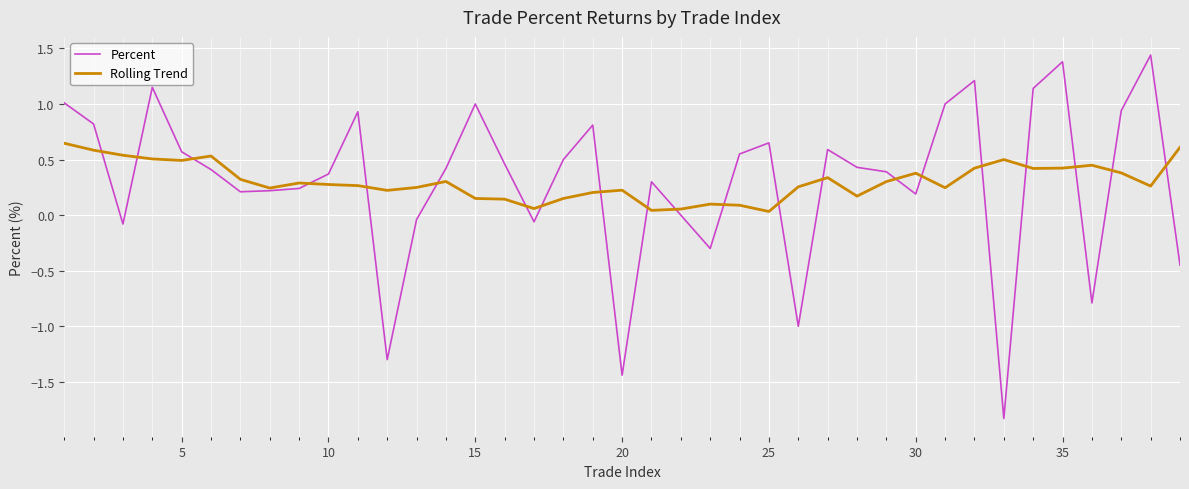

What is the minimum value shown in the chart?

-1.8